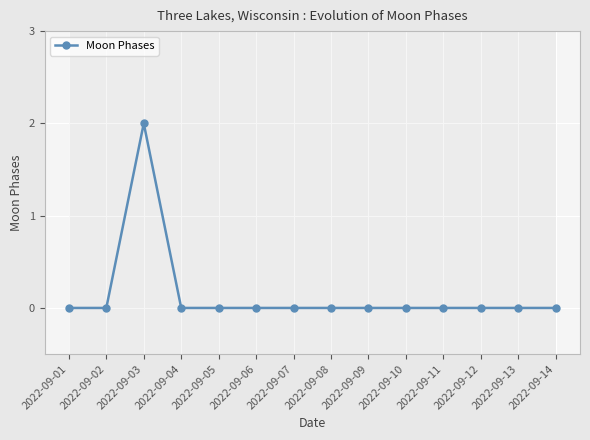

How many lines are shown in the chart?

1